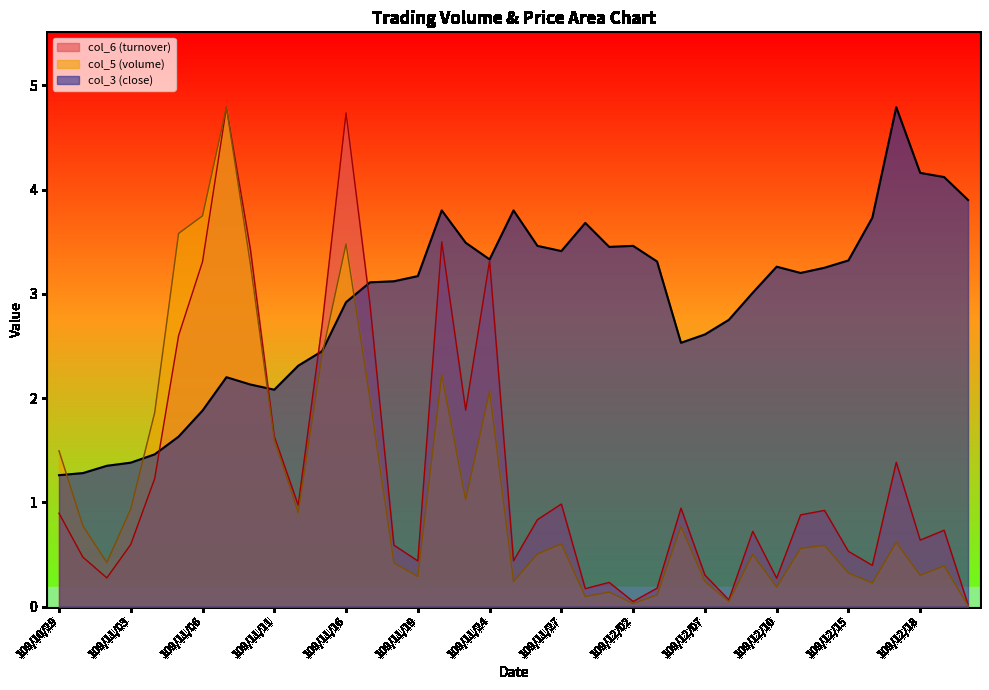

What is the greatest value displayed?

4.8